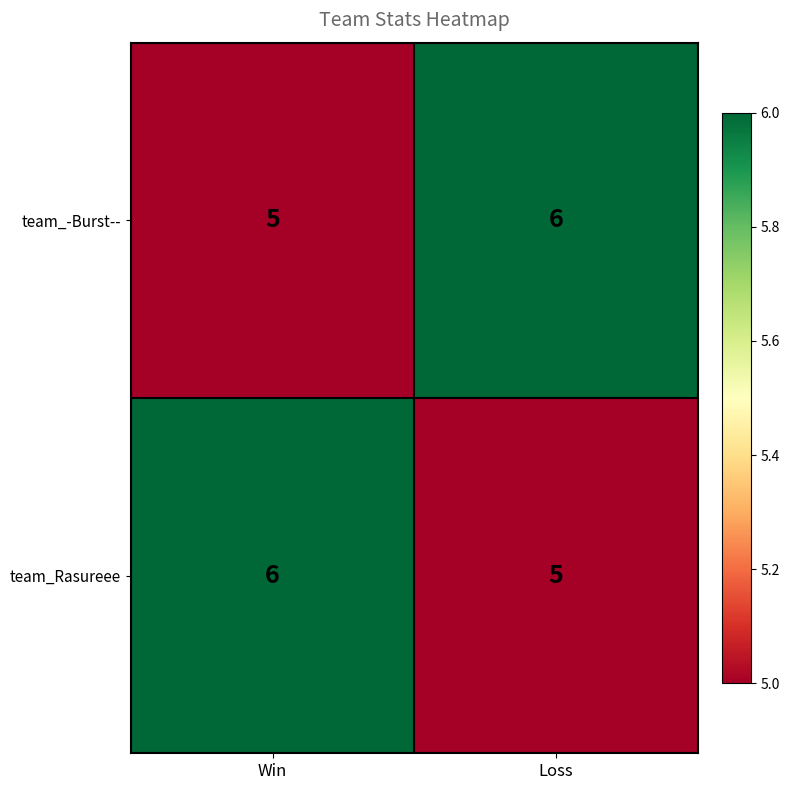

At Win, list the series in order from largest to smallest.

team_Rasureee, team_-Burst--